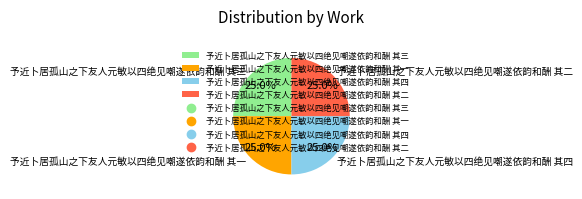

Is it true that 予近卜居孤山之下友人元敏以四绝见嘲遂依韵和酬 其一 is 25% of the pie?

True